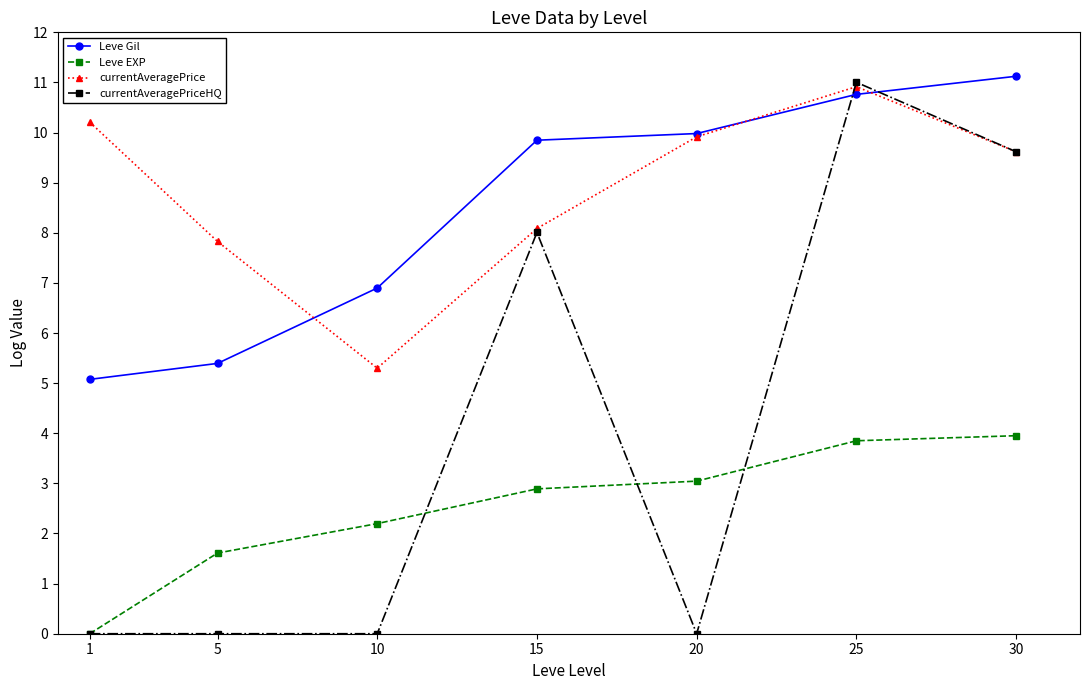

What is the spread (max minus min) of values at 30?

7.2